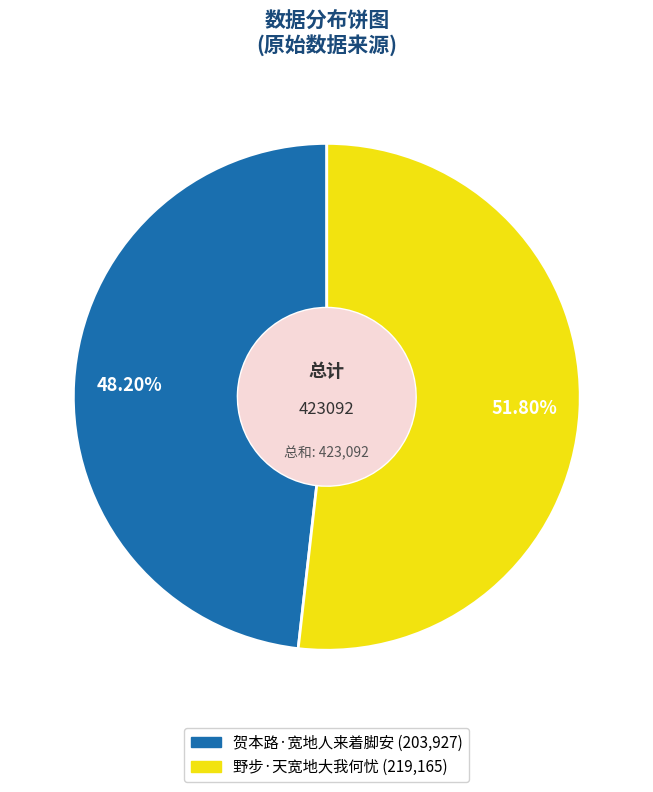

Is there any slice that represents more than half of the pie?

Yes